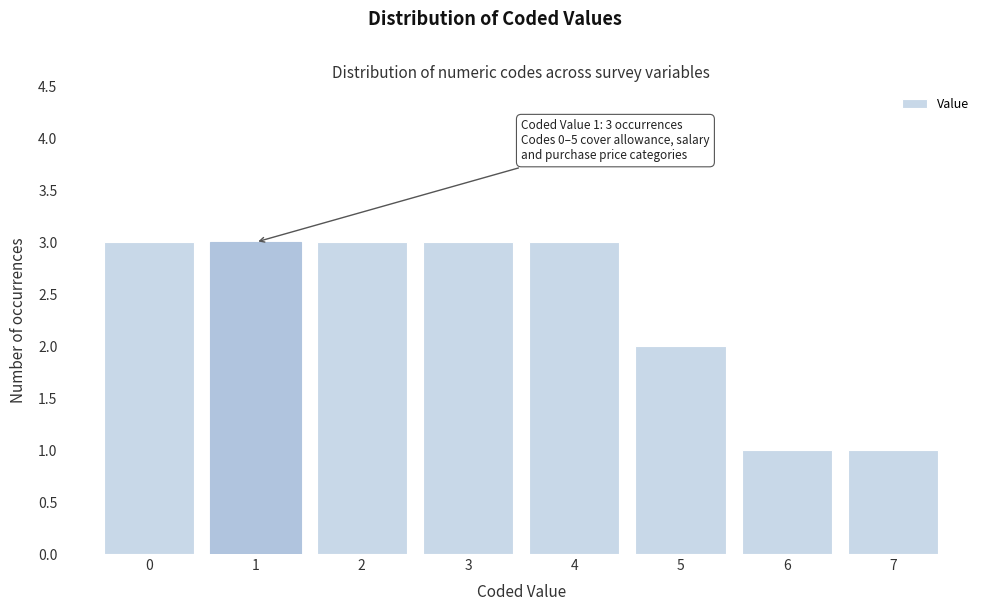

Reading left to right, transcribe all the data shown in this chart.

3	3	3	3	3	2	1	1